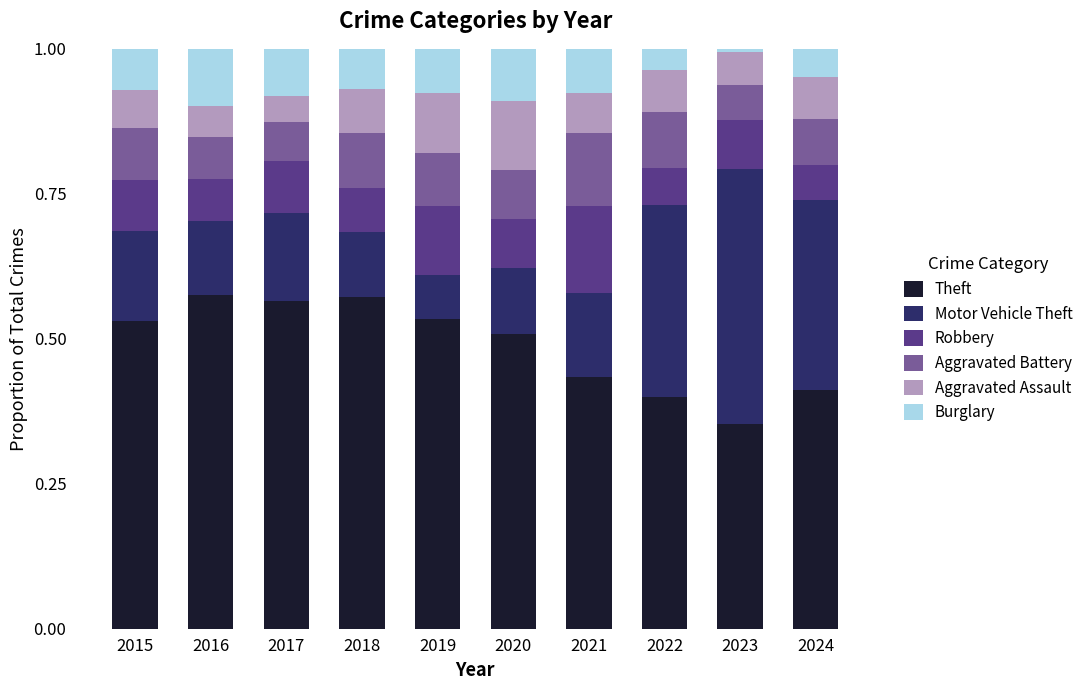

What is the total value across all series at 2019?

1.0